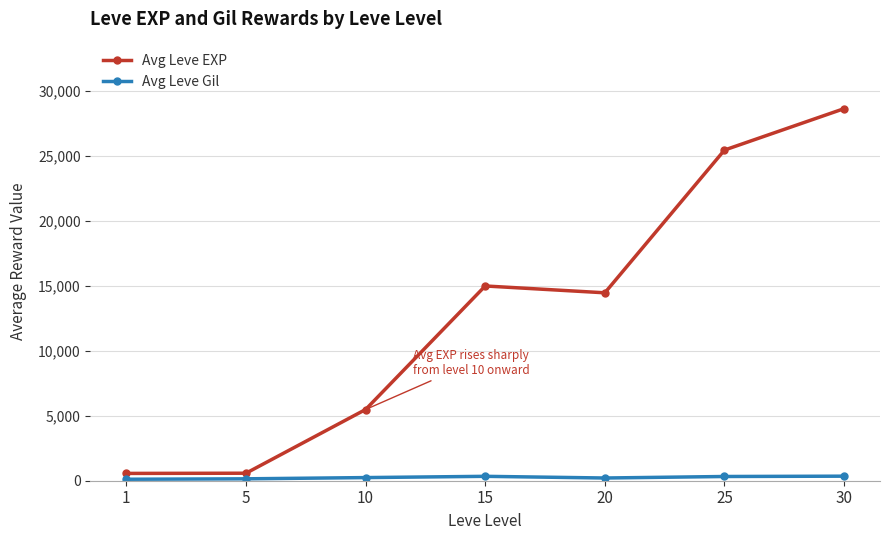

At which category does Avg Leve EXP reach its first local peak?

15